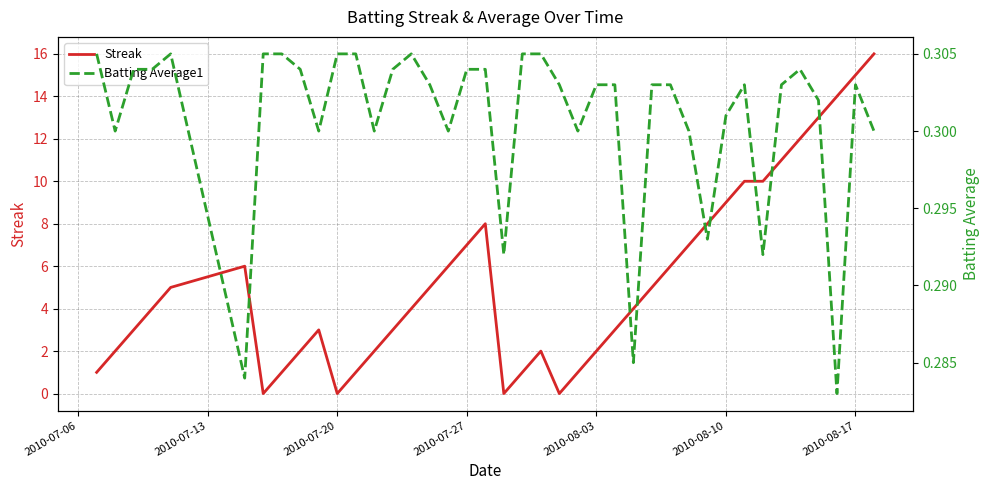

What is the sum of all Streak values?

212